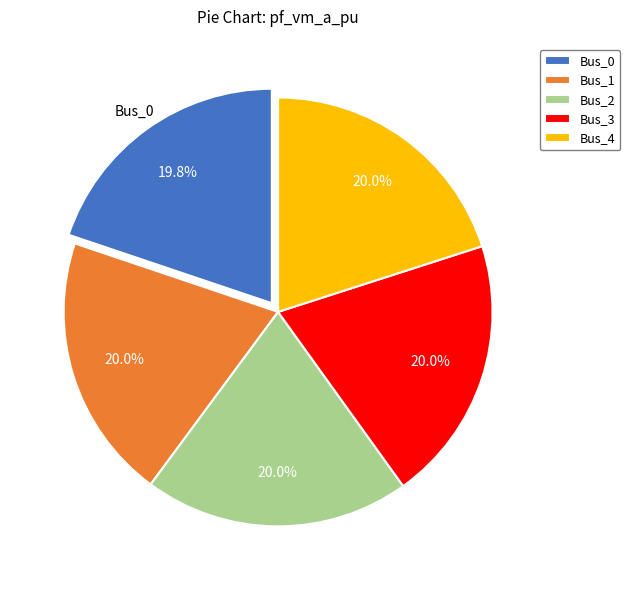

Is Bus_4 the majority of the pie?

No